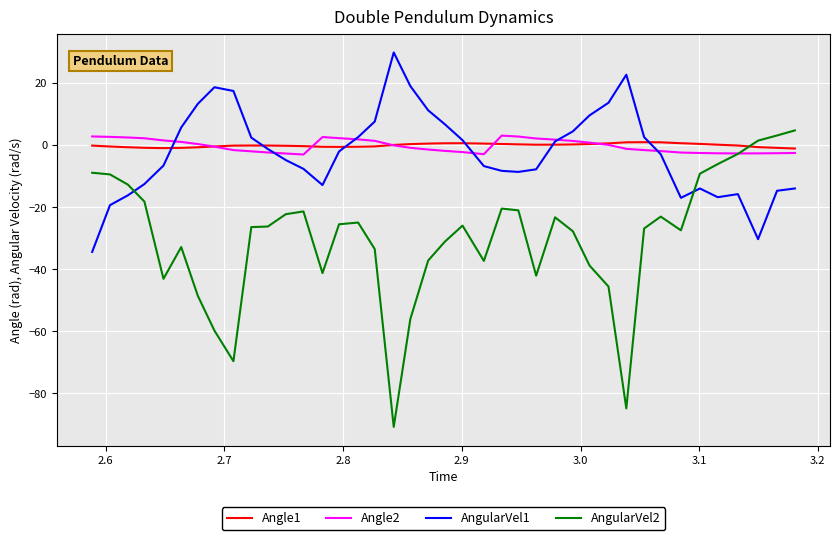

Which series has the largest range (max minus min)?

AngularVel2